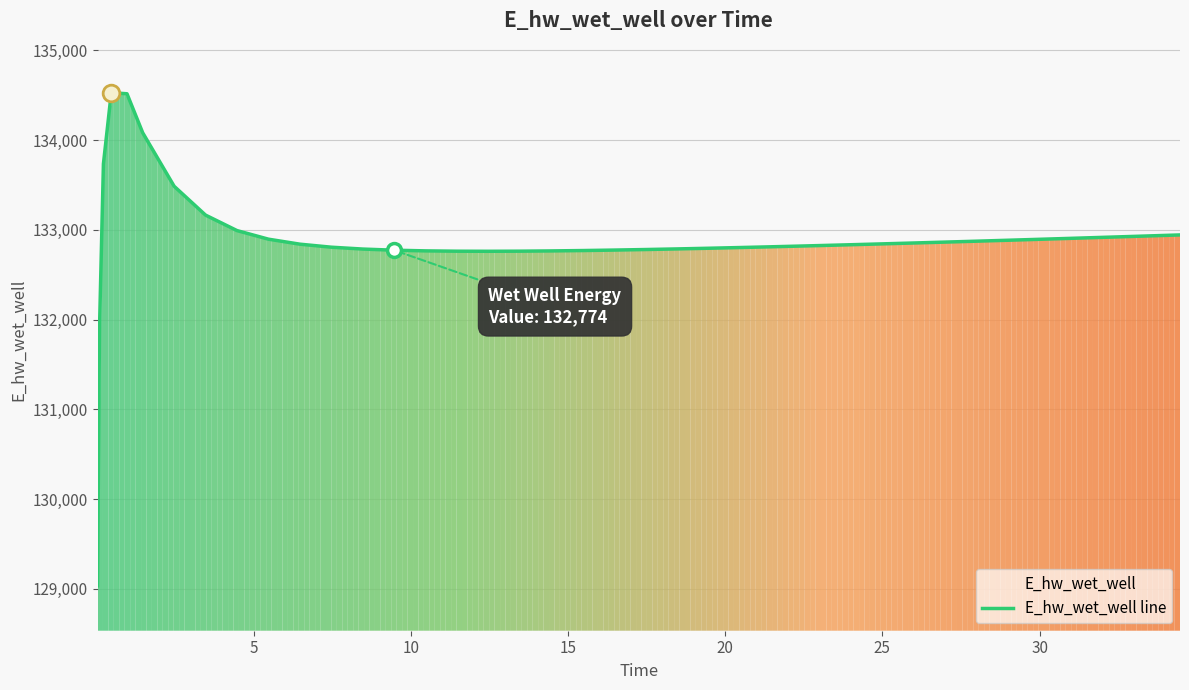

What is the difference between the maximum and minimum values?

5495.4